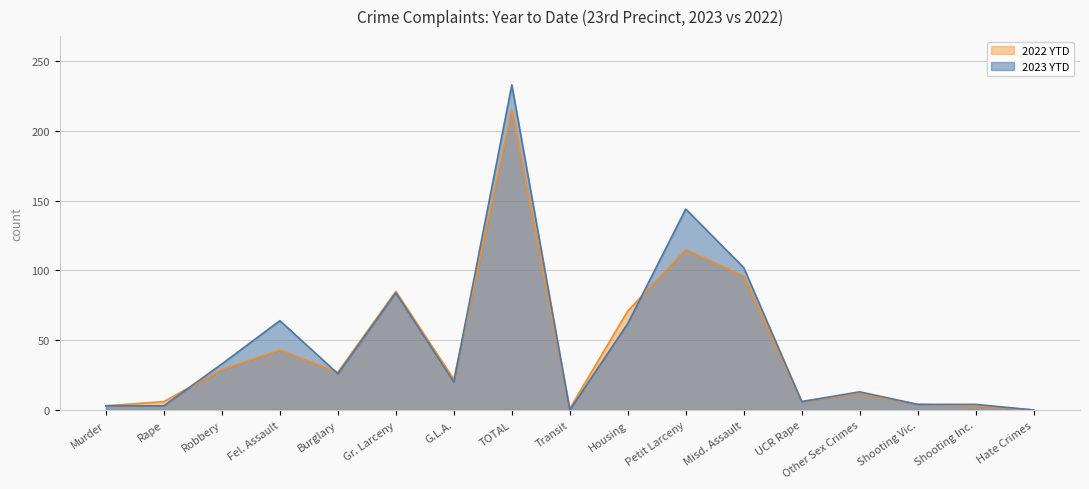

Where does the 2022 YTD series first go above 22?

Robbery